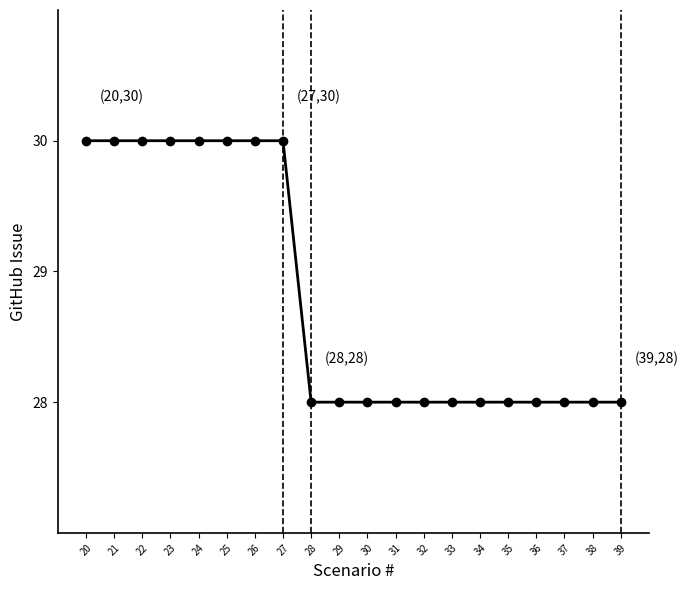

How many values are between 28 and 30?

20